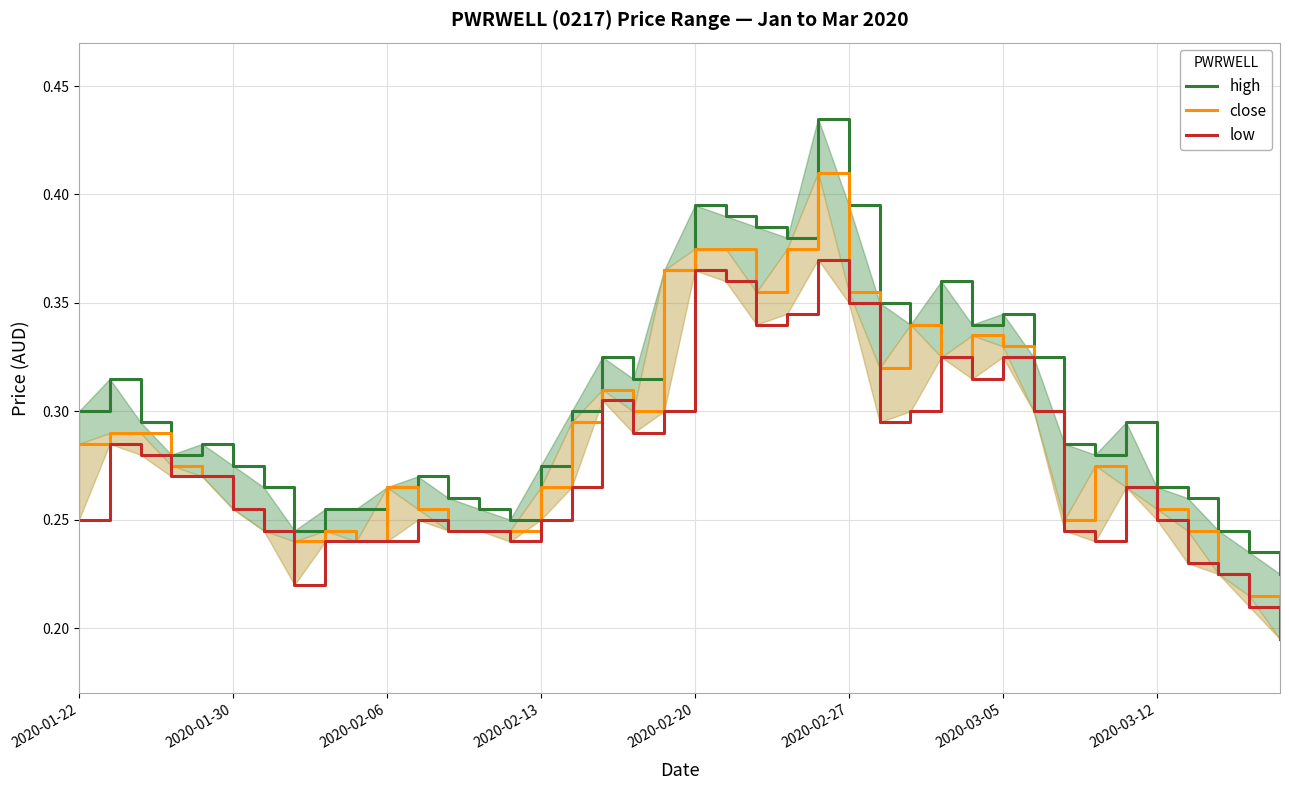

How many series are shown in this chart?

3